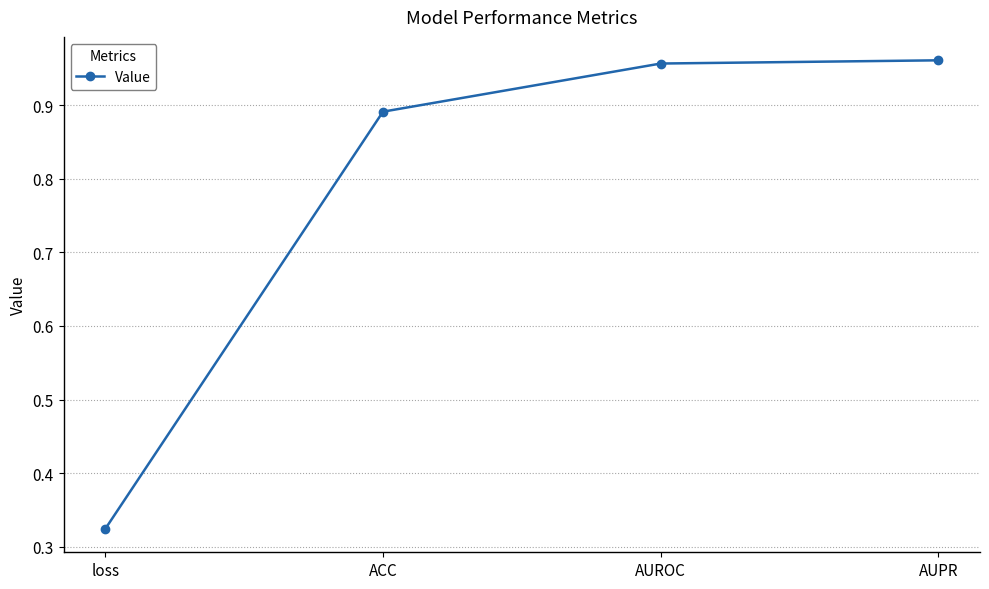

Which label corresponds to the smallest value in the chart?

loss